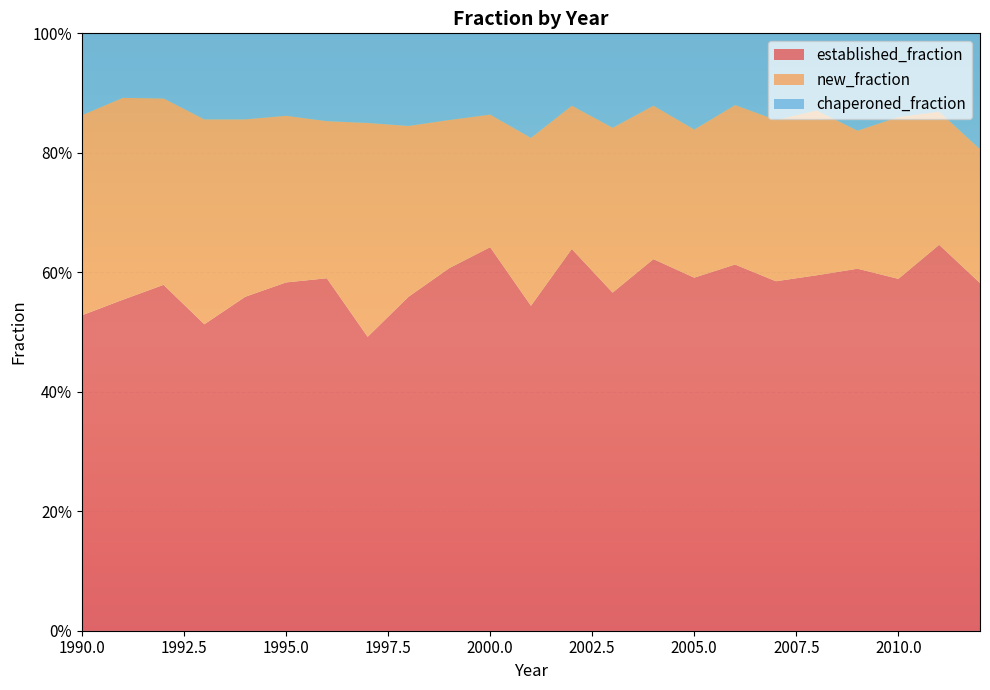

Reading left to right, list all the values displayed in this chart.

established_fraction: 1990=0.5	1991=0.6	1992=0.6	1993=0.5	1994=0.6	1995=0.6	1996=0.6	1997=0.5	1998=0.6	1999=0.6	2000=0.6	2001=0.5	2002=0.6	2003=0.6	2004=0.6	2005=0.6	2006=0.6	2007=0.6	2008=0.6	2009=0.6	2010=0.6	2011=0.6	2012=0.6
new_fraction: 1990=0.3	1991=0.3	1992=0.3	1993=0.3	1994=0.3	1995=0.3	1996=0.3	1997=0.4	1998=0.3	1999=0.2	2000=0.2	2001=0.3	2002=0.2	2003=0.3	2004=0.3	2005=0.2	2006=0.3	2007=0.3	2008=0.3	2009=0.2	2010=0.3	2011=0.2	2012=0.2
chaperoned_fraction: 1990=0.1	1991=0.1	1992=0.1	1993=0.1	1994=0.1	1995=0.1	1996=0.1	1997=0.1	1998=0.2	1999=0.1	2000=0.1	2001=0.2	2002=0.1	2003=0.2	2004=0.1	2005=0.2	2006=0.1	2007=0.1	2008=0.1	2009=0.2	2010=0.1	2011=0.1	2012=0.2